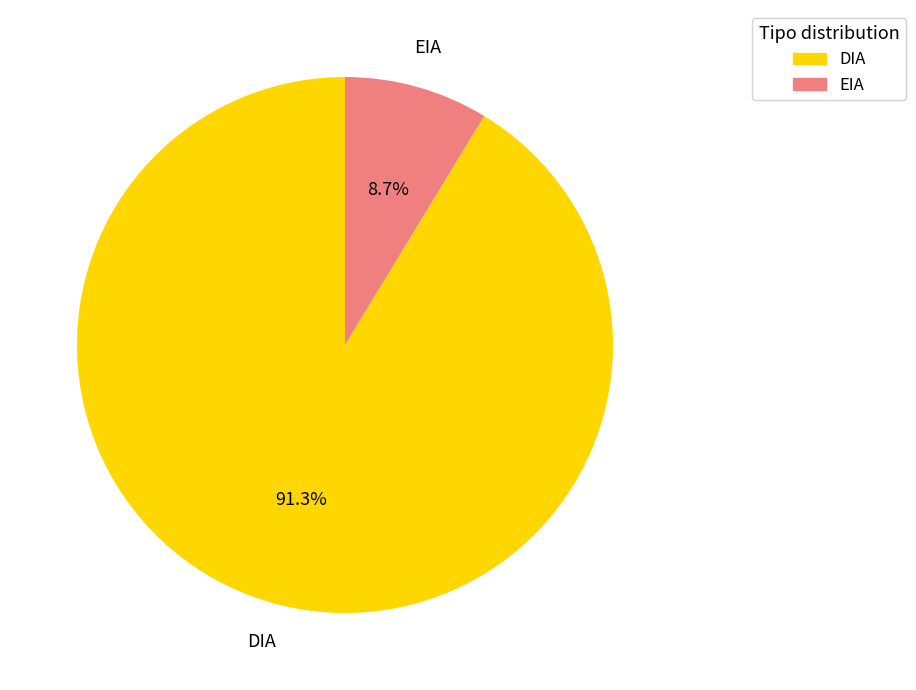

What is the ratio of the value at DIA to the value at EIA?

10.5